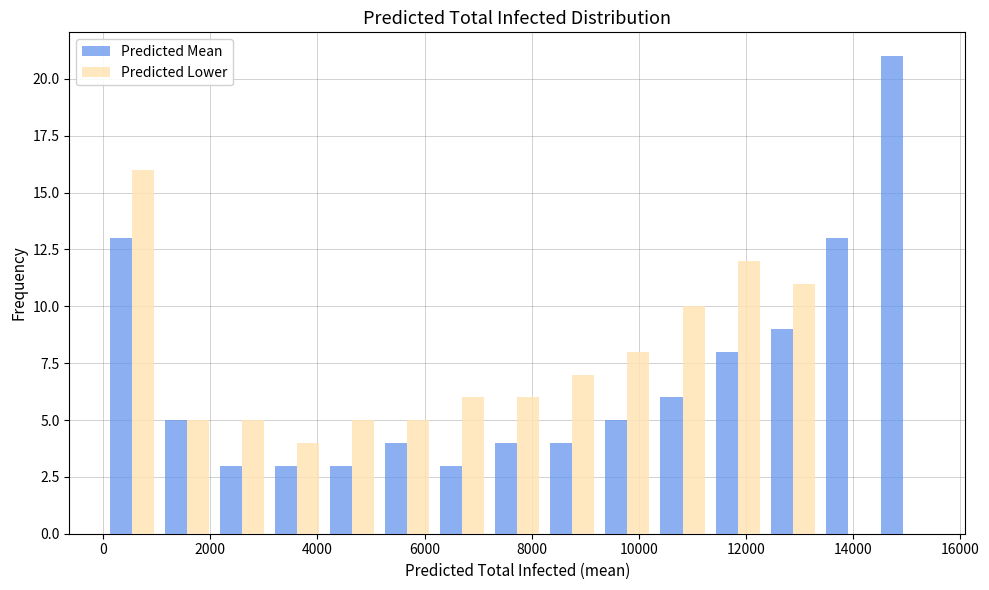

What is the height of the Predicted Mean bar covering 0 to 1000 on the x-axis? Neither the bar edges nor the heights are printed on the chart, so give them approximately, as read against the axes.

13